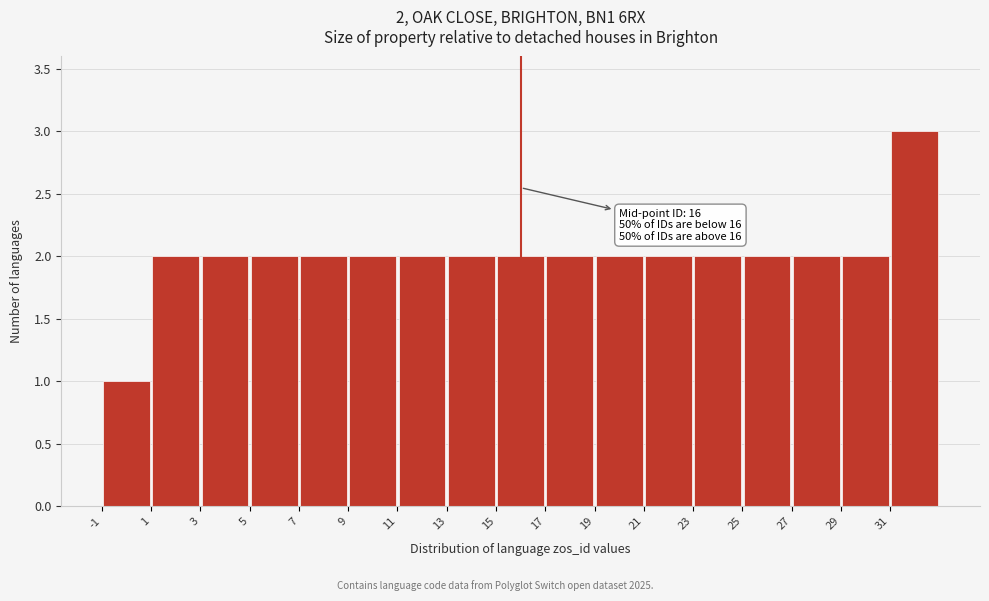

Over which range of the x-axis is the bar tallest?

31 to 33